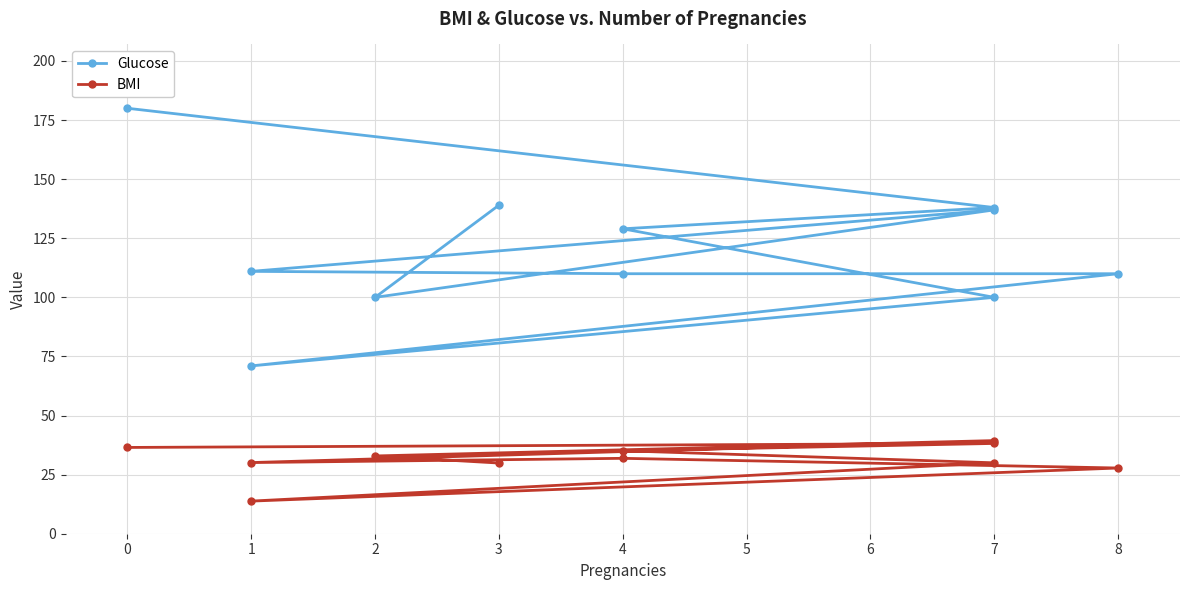

True or false: BMI and Glucose intersect in this chart.

False